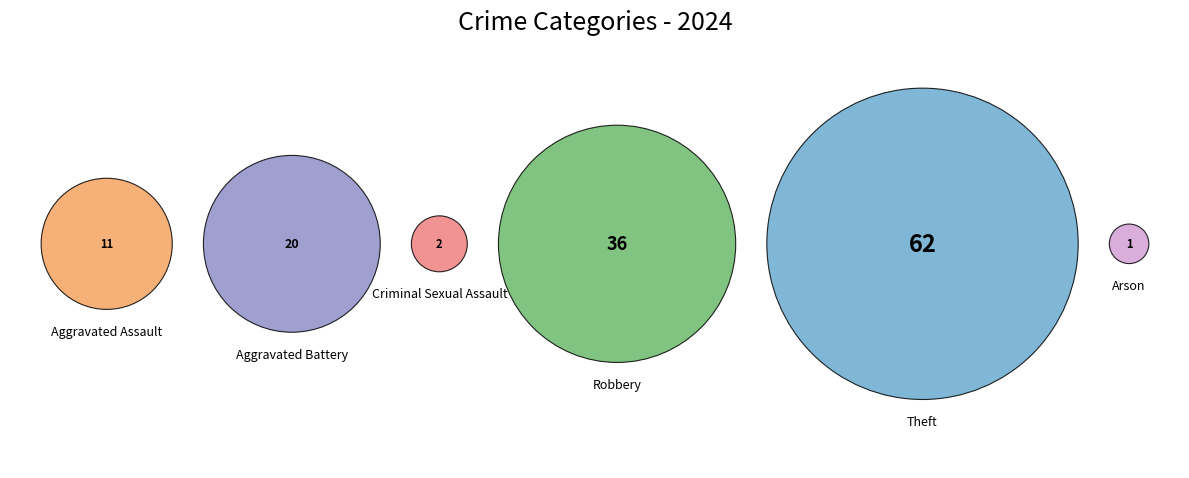

Rank the categories by value from lowest to highest.

Arson, Criminal Sexual Assault, Aggravated Assault, Aggravated Battery, Robbery, Theft